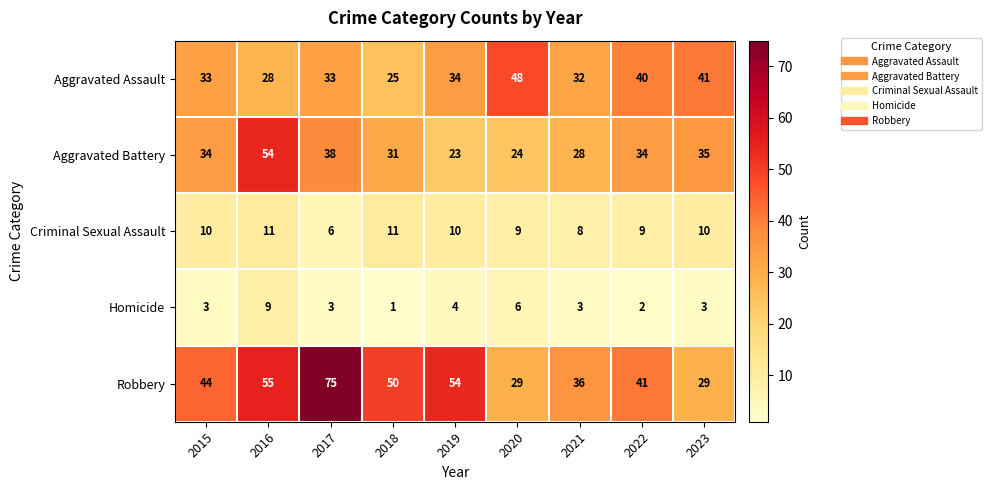

Is the value of Homicide at 2022 greater than the value of Criminal Sexual Assault at 2017?

No